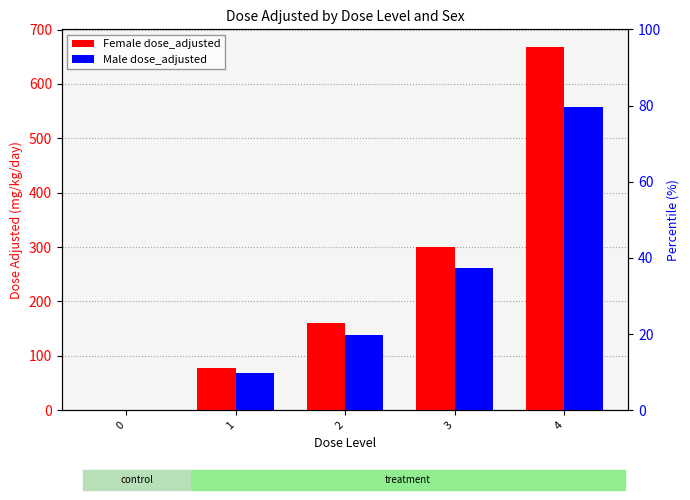

How many groups of bars are there?

5